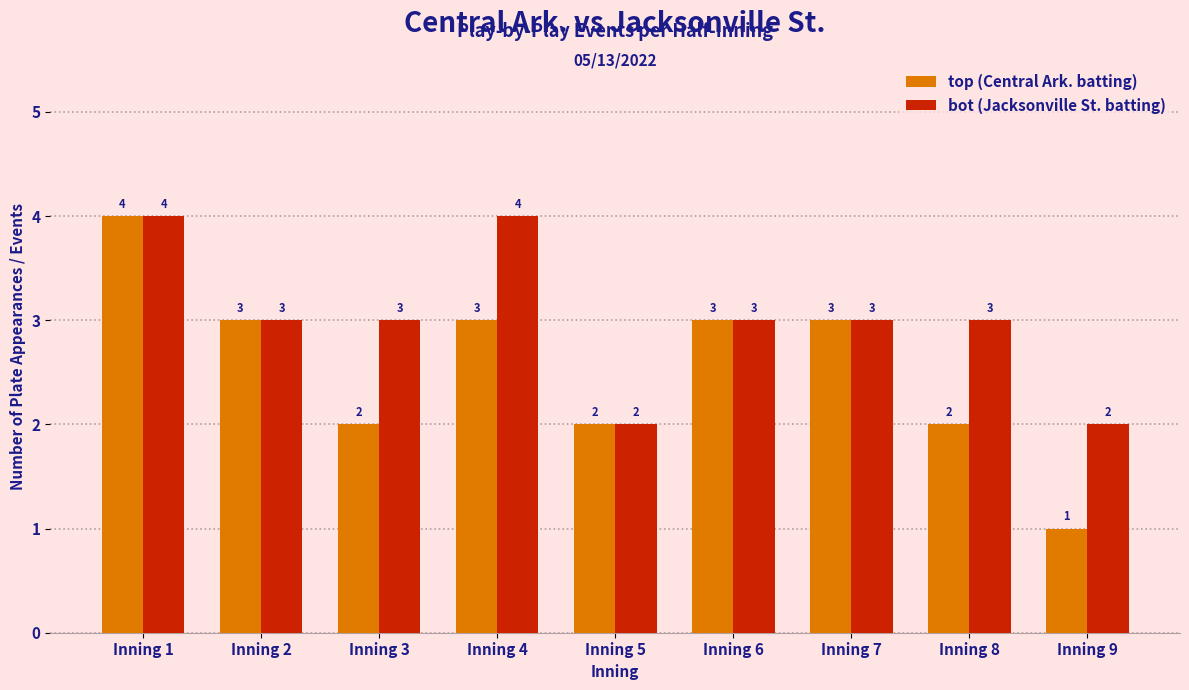

List the series in order of their overall mean, lowest first.

top (Central Ark. batting), bot (Jacksonville St. batting)